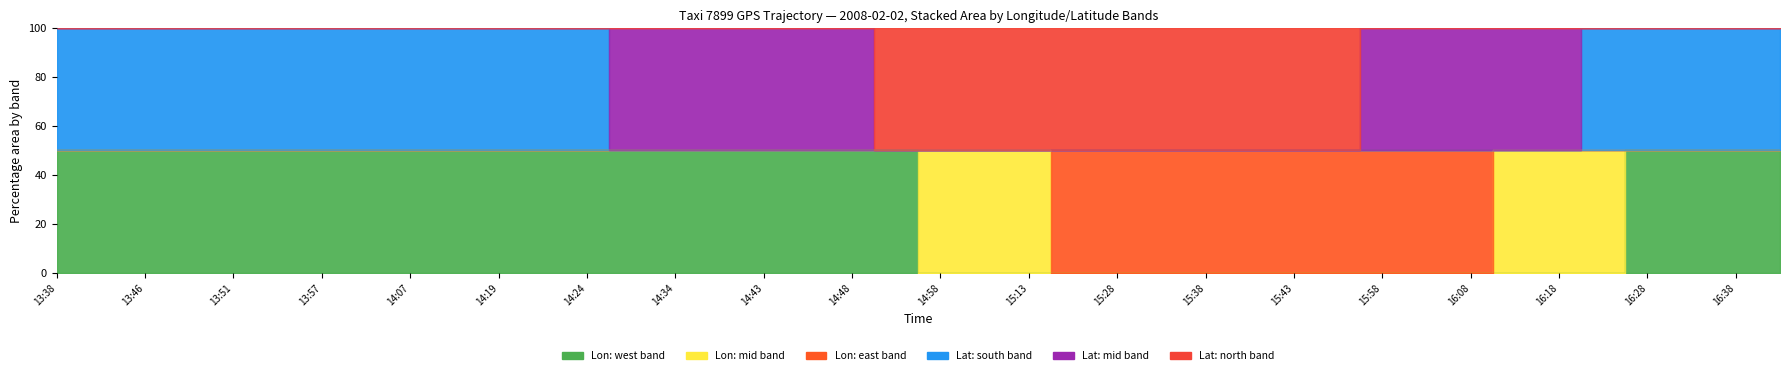

How many interior local valleys does the lat series have?

6